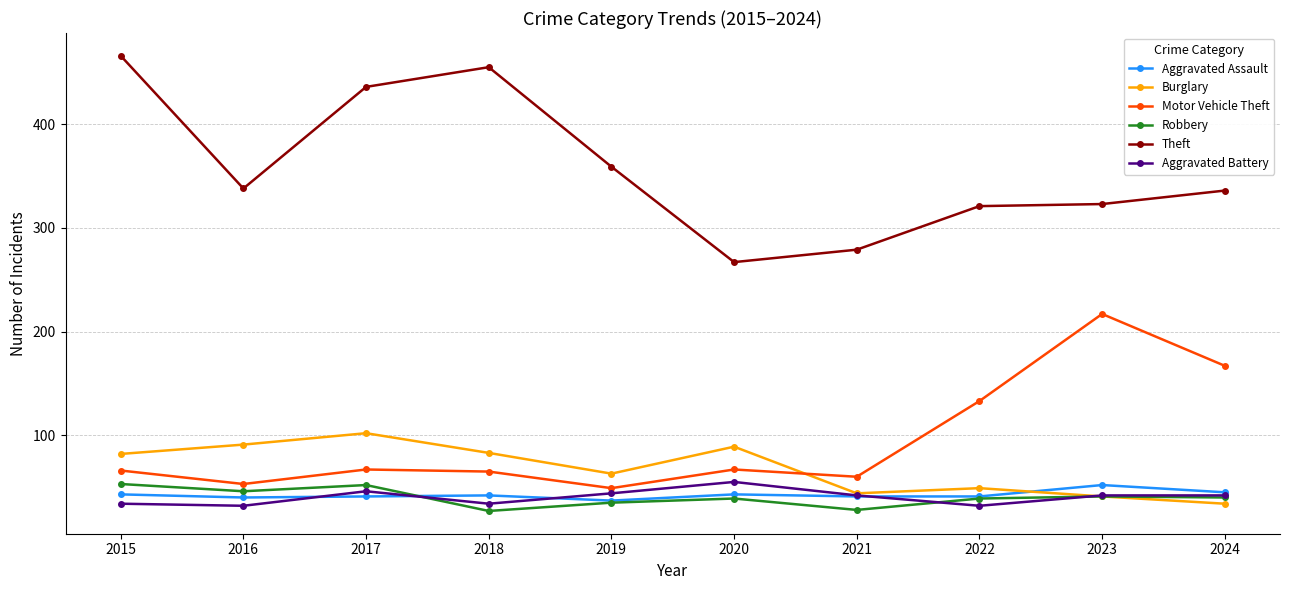

Is the value of Robbery at 2022 greater than the value of Burglary at 2016?

No